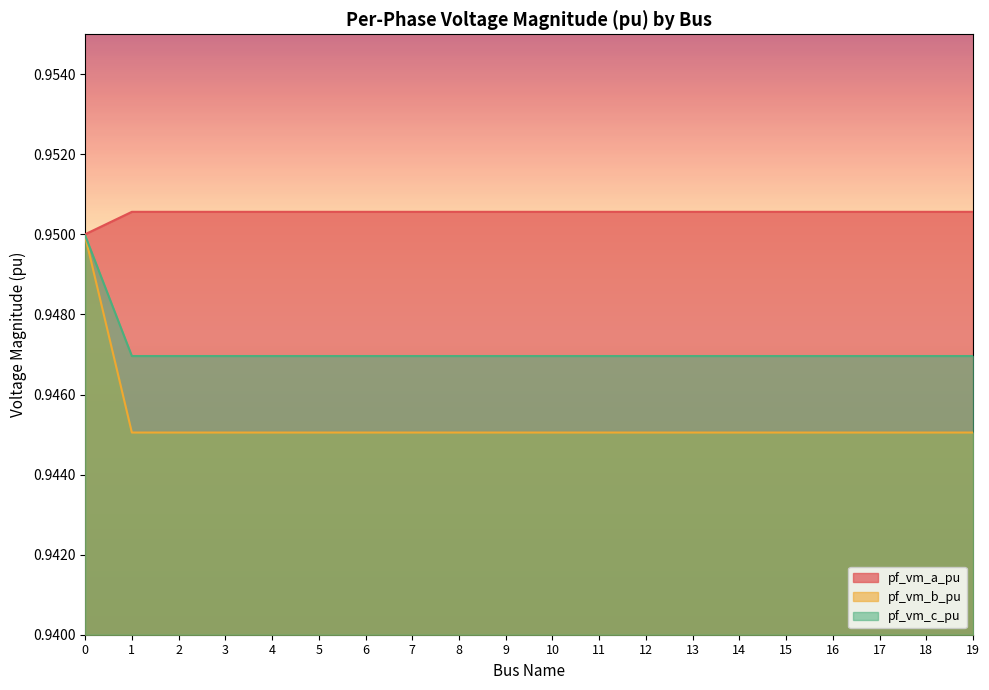

Between 5 and 17, which series saw the biggest shift?

pf_vm_c_pu